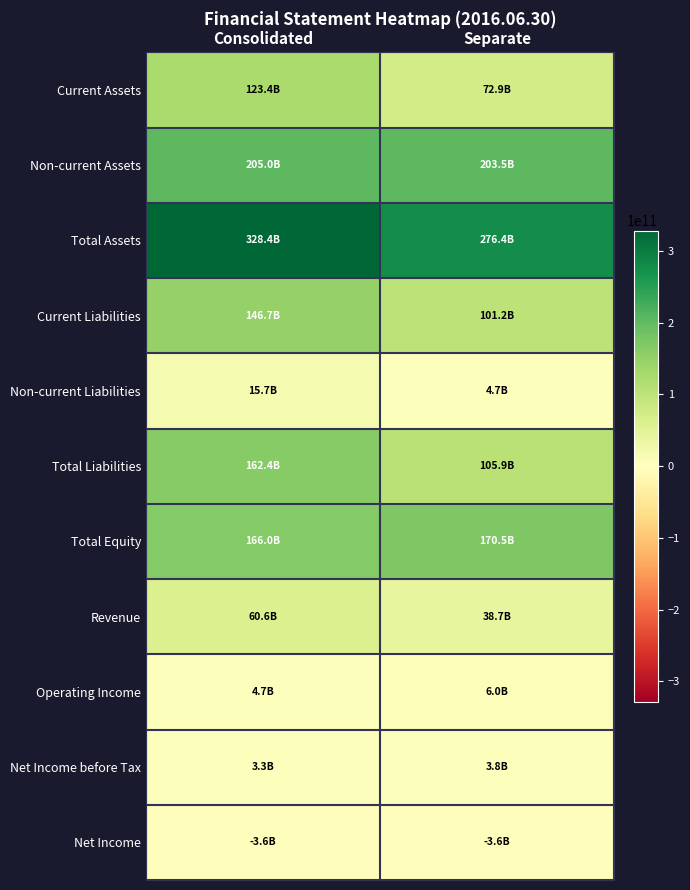

Which series has the widest spread of values?

Total Liabilities